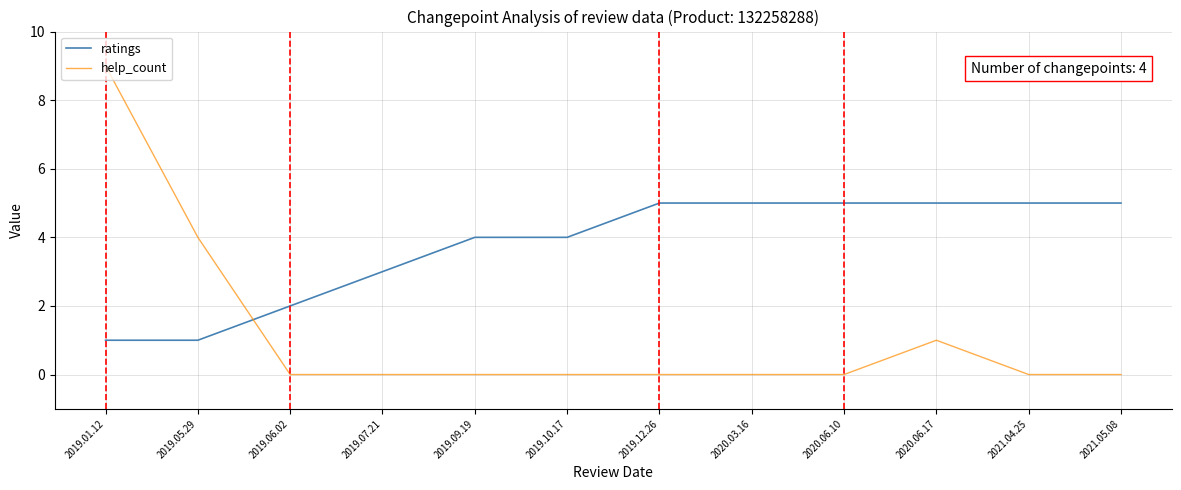

At which label does help_count reach its peak?

2019.01.12